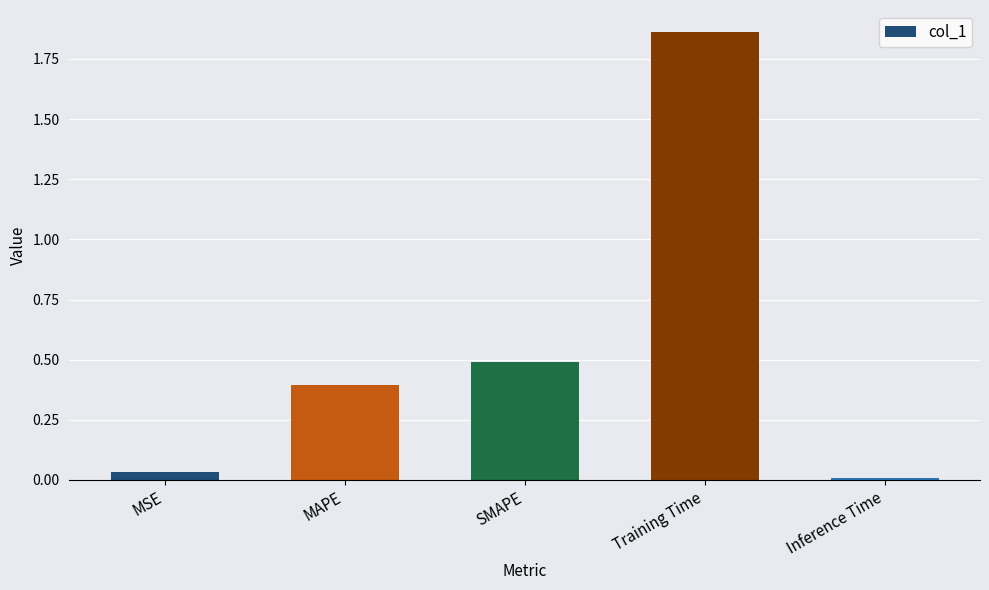

List the labels in order of value, largest first.

Training Time, SMAPE, MAPE, MSE, Inference Time